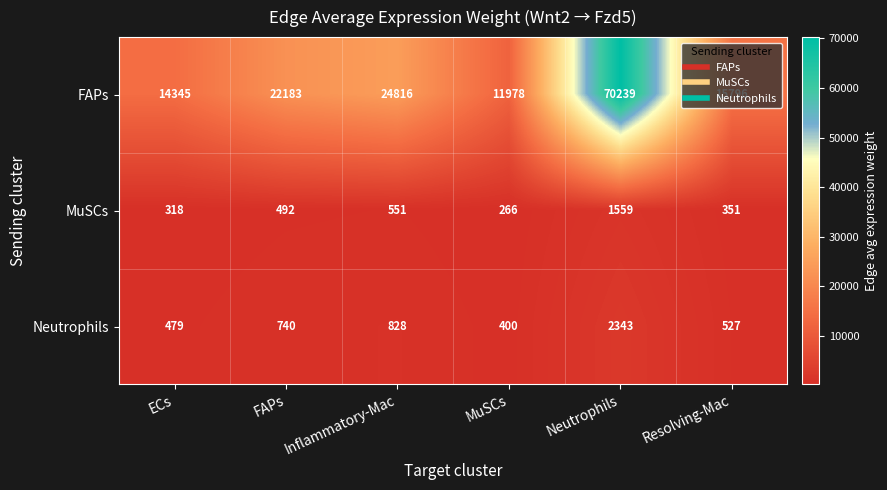

At which category does the chart reach its peak across all series?

Neutrophils